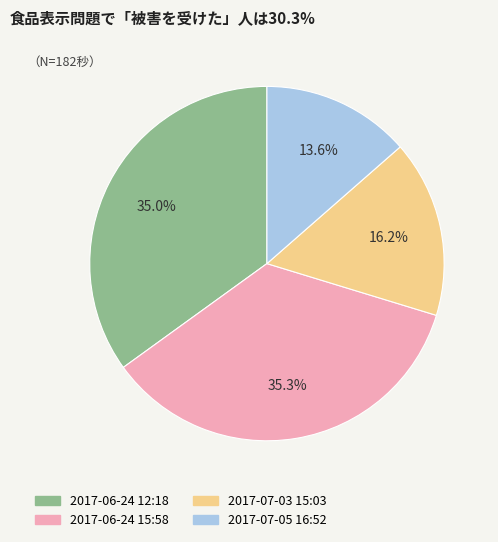

Is there any slice that represents more than half of the pie?

No